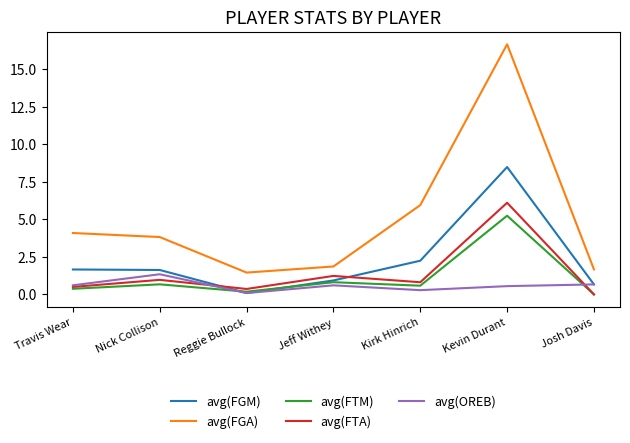

What is the sum of the avg(FGA) values at Kirk Hinrich and Travis Wear?

10.0